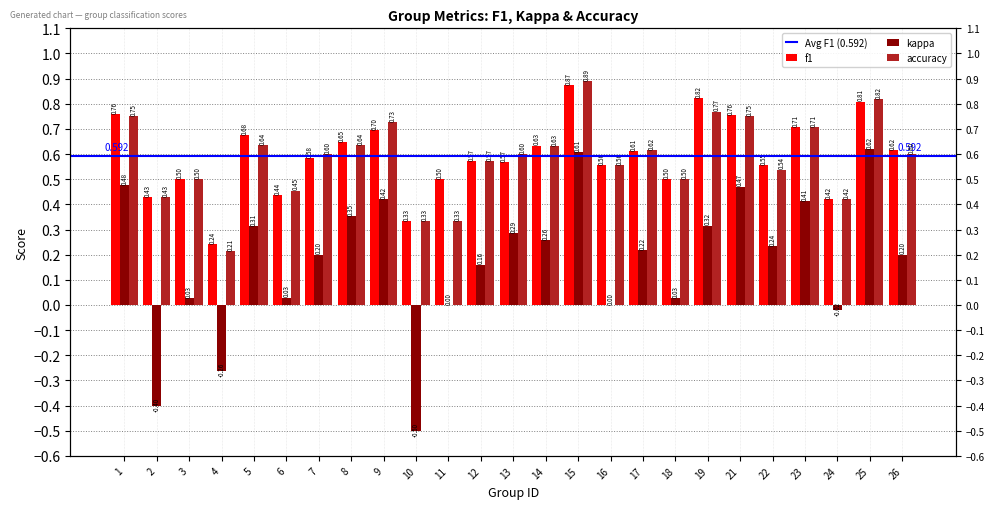

What is the value of the accuracy bar at the 22nd from the left?

0.7